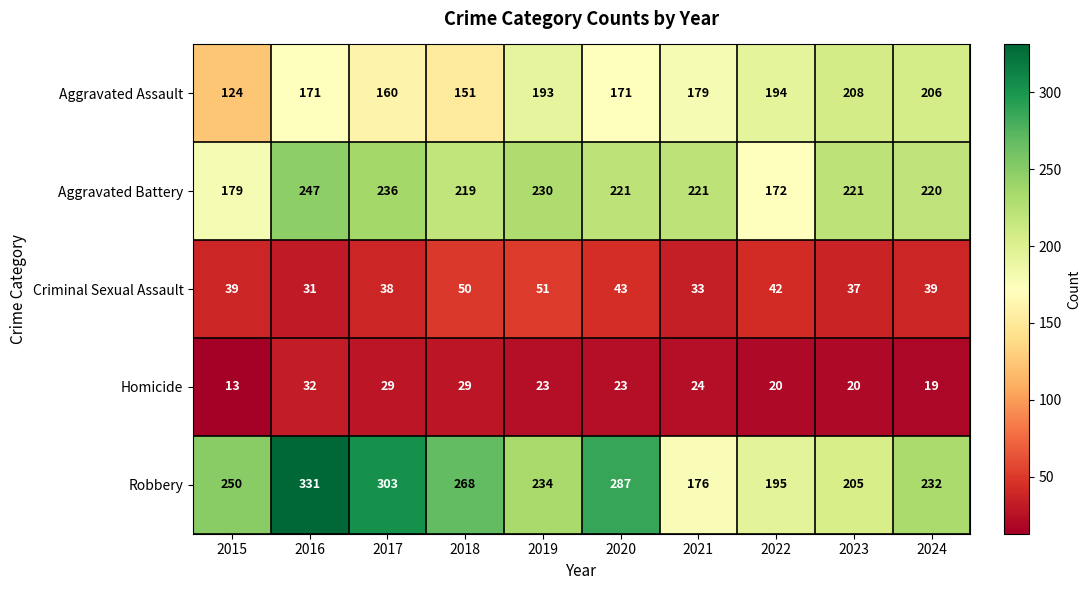

What is the difference between the second highest and second lowest values in the Aggravated Battery series?

57